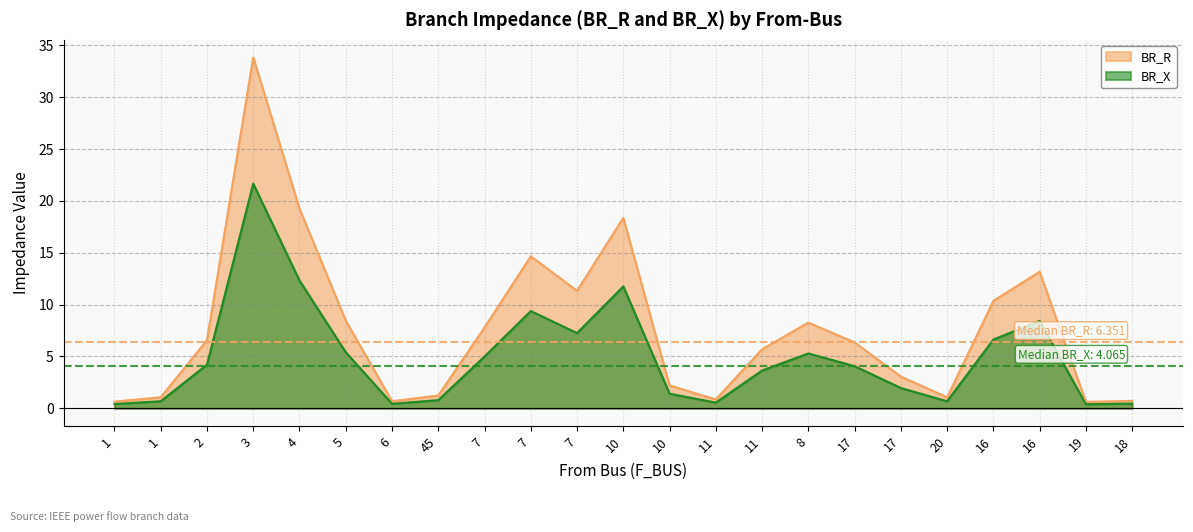

What is the label of the 22nd point from the right?

1